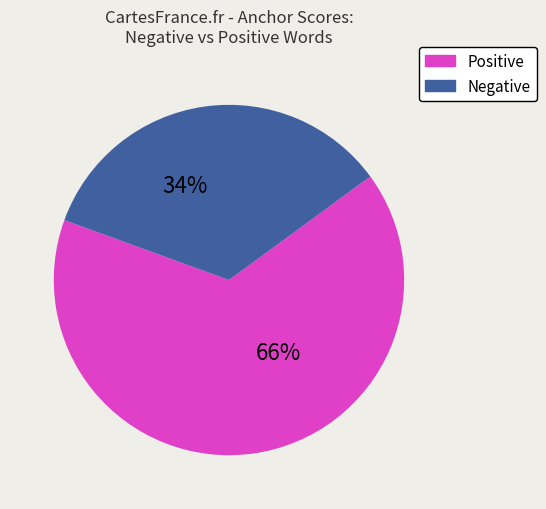

To the nearest percent, what is the average slice percentage?

50%